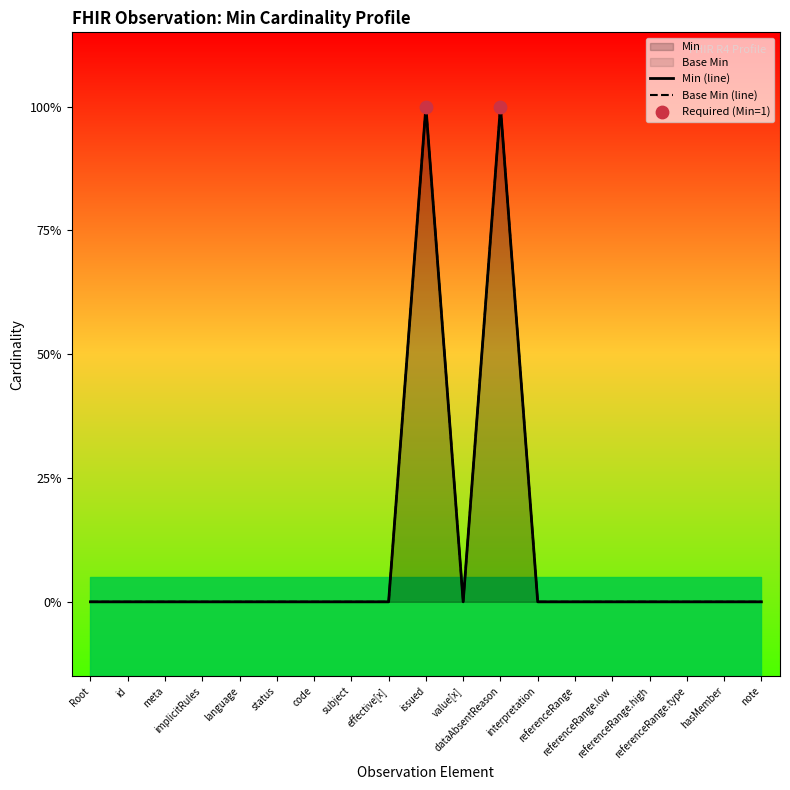

Which series contains the lowest Y value?

Min (line)